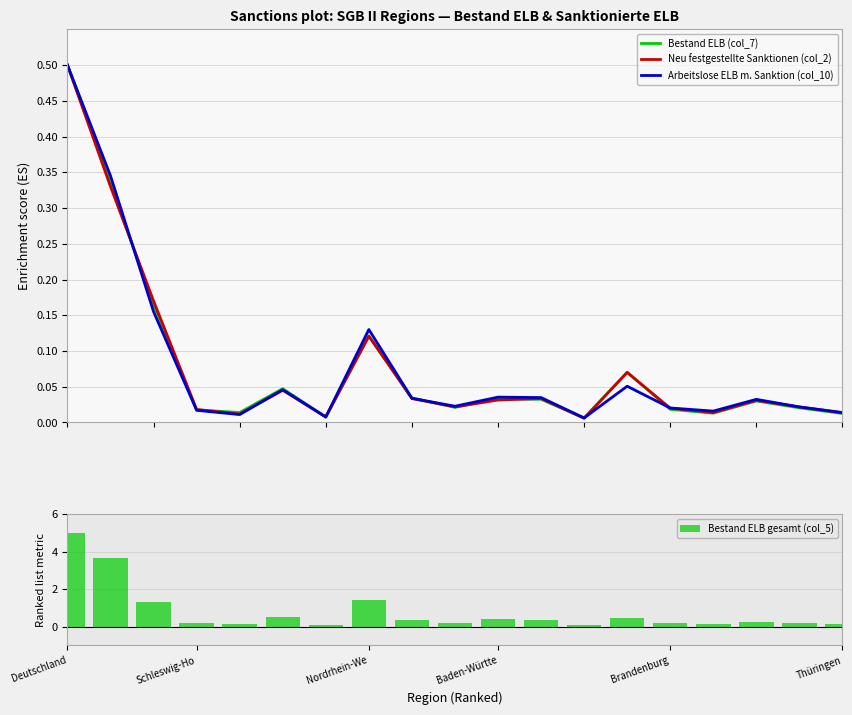

At how many categories does at least one series exceed 3?

2